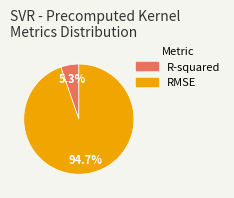

Is it true that R-squared is 16% of the pie?

False